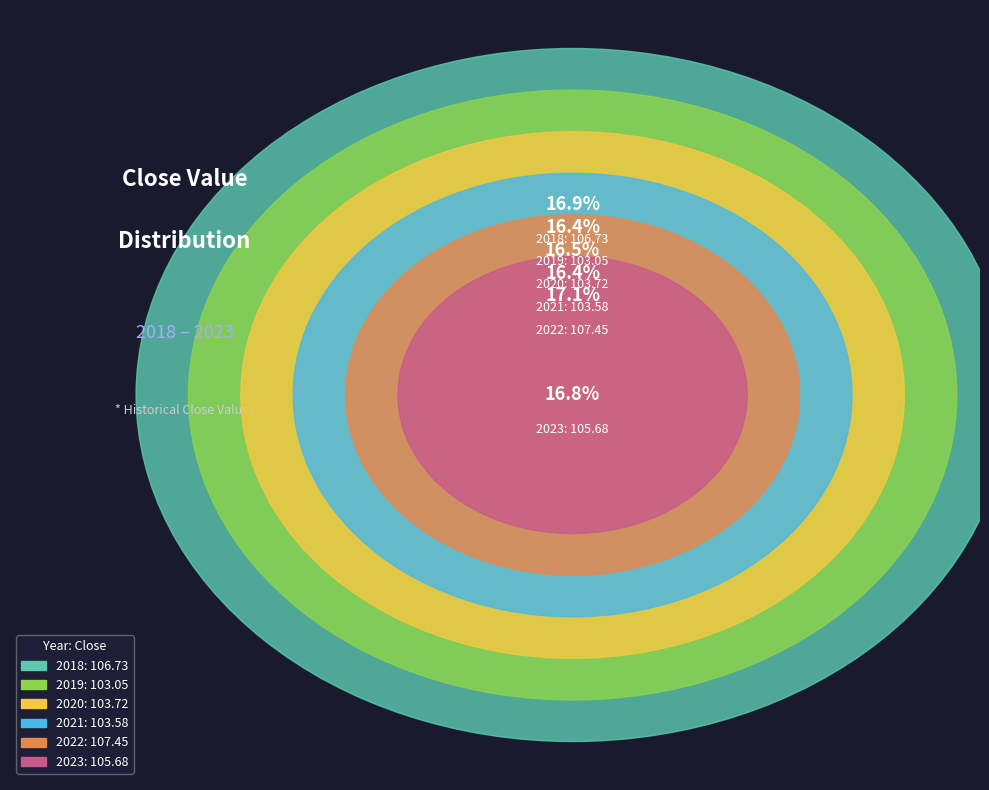

Which slice is the smallest?

2019